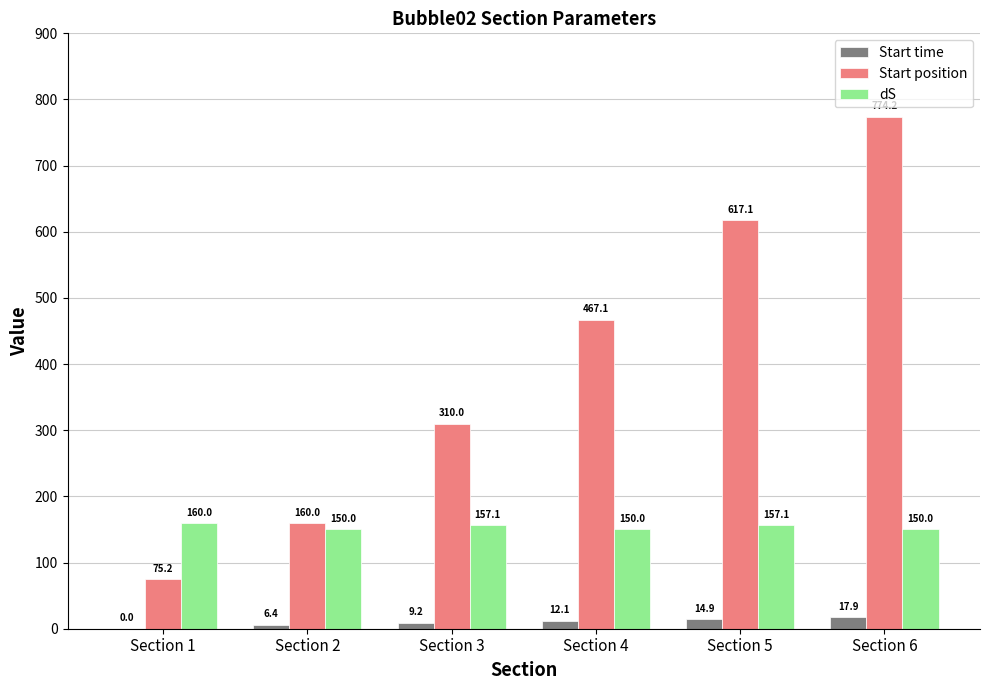

What are all the series names shown in the legend?

Start time, Start position, dS